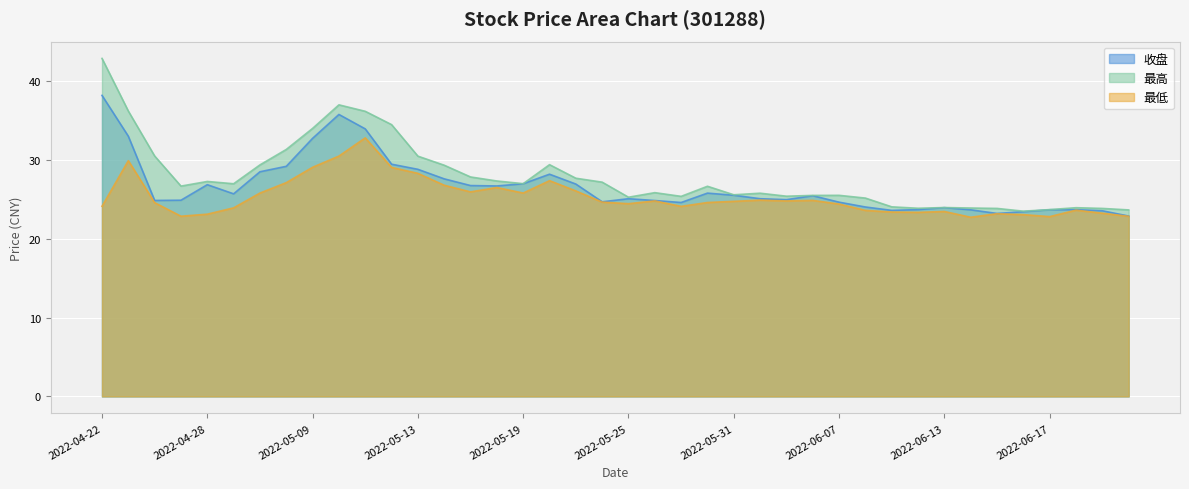

At which category does 最低 reach its first local peak?

2022-04-25